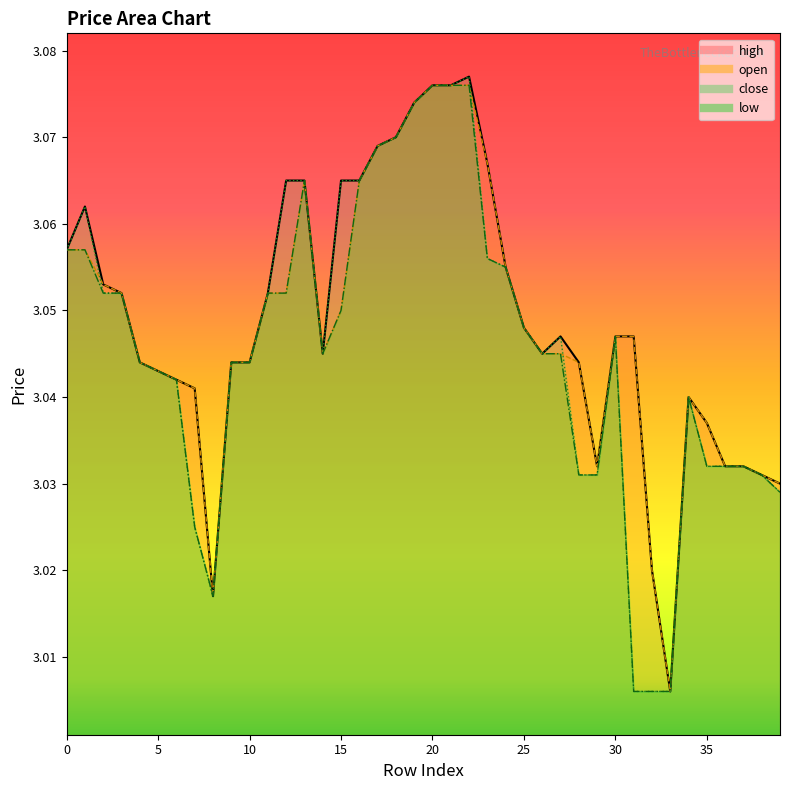

What is the approximate value at 15?

3.1